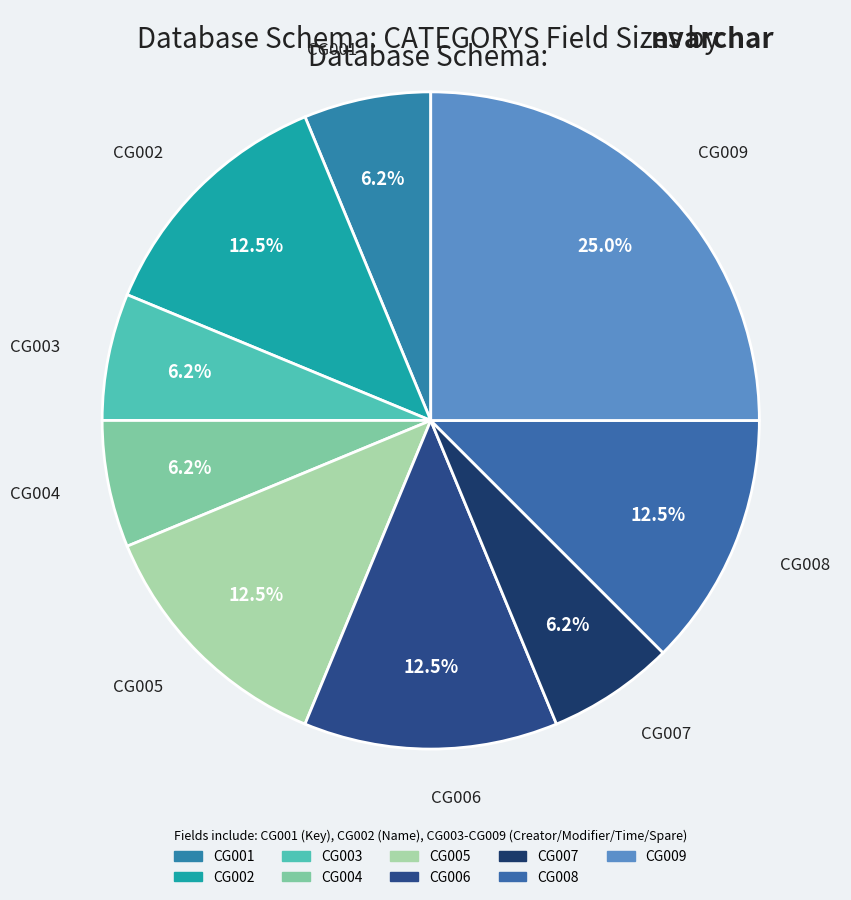

Count the number of slices in the pie.

9